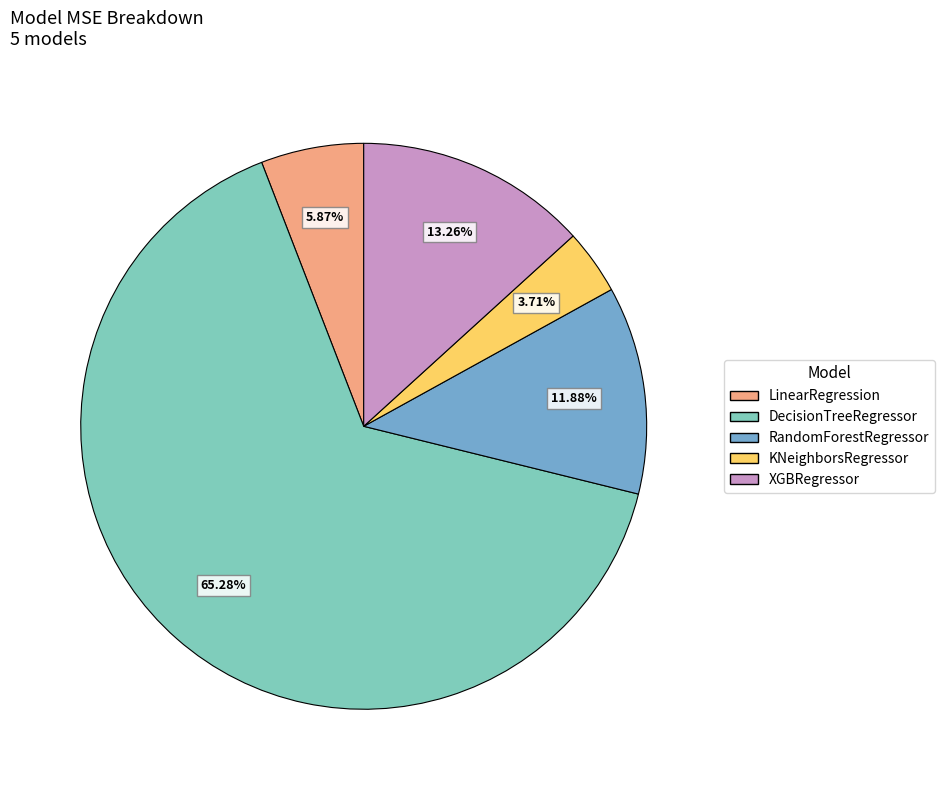

How many slices are in this pie chart?

5